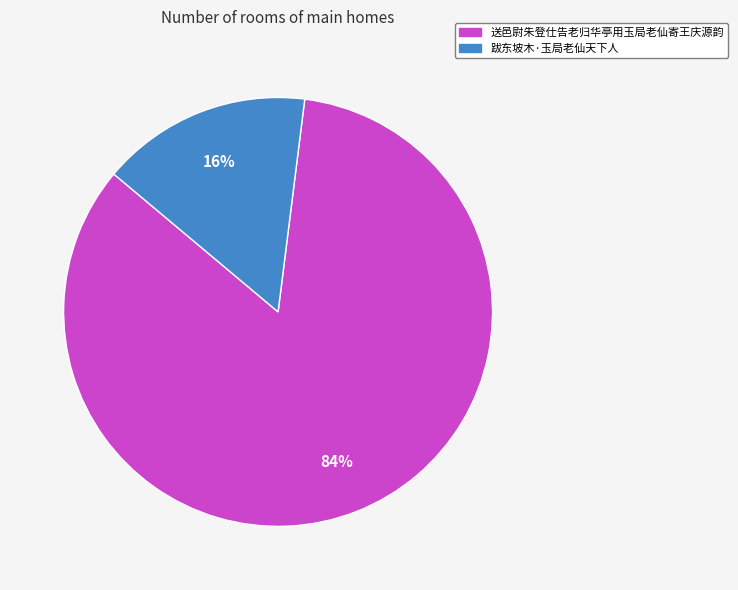

How many segments does this pie chart have?

2